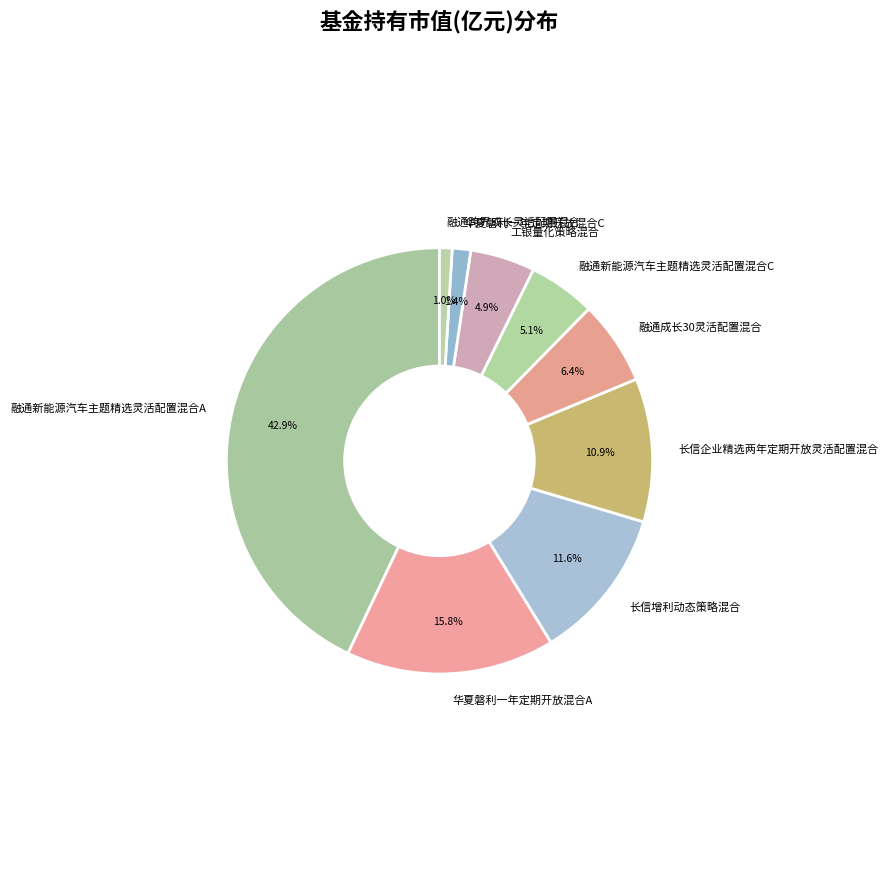

Which category has the biggest portion of the pie?

融通新能源汽车主题精选灵活配置混合A